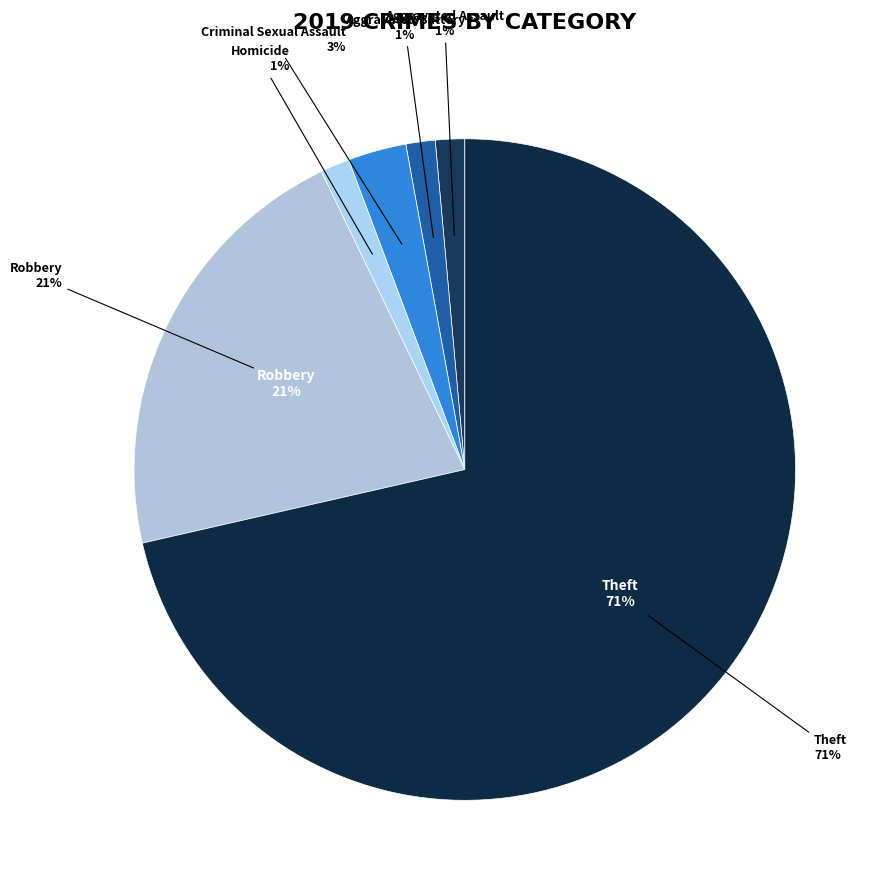

What is the majority slice?

Theft